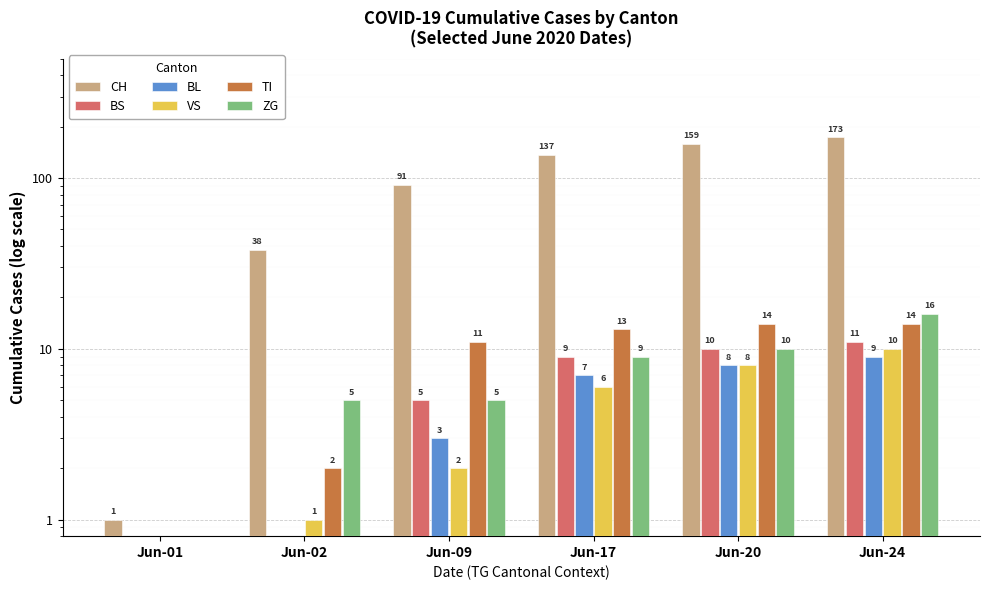

How many data points does each series have?

6